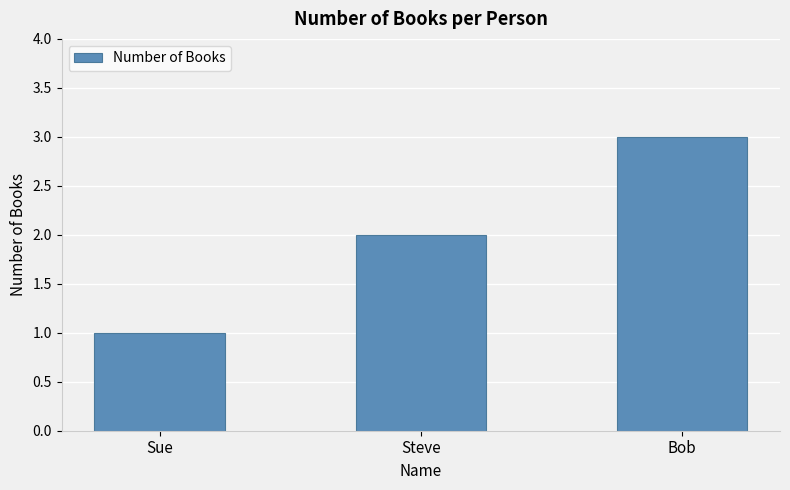

What position from the left is Steve?

2